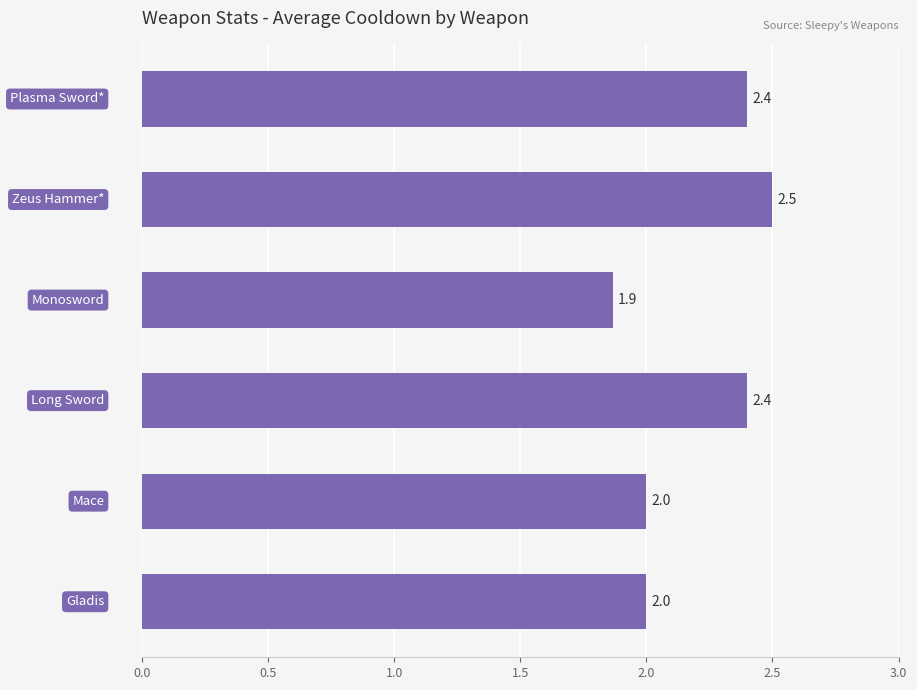

What is the maximum value shown in the chart?

2.5